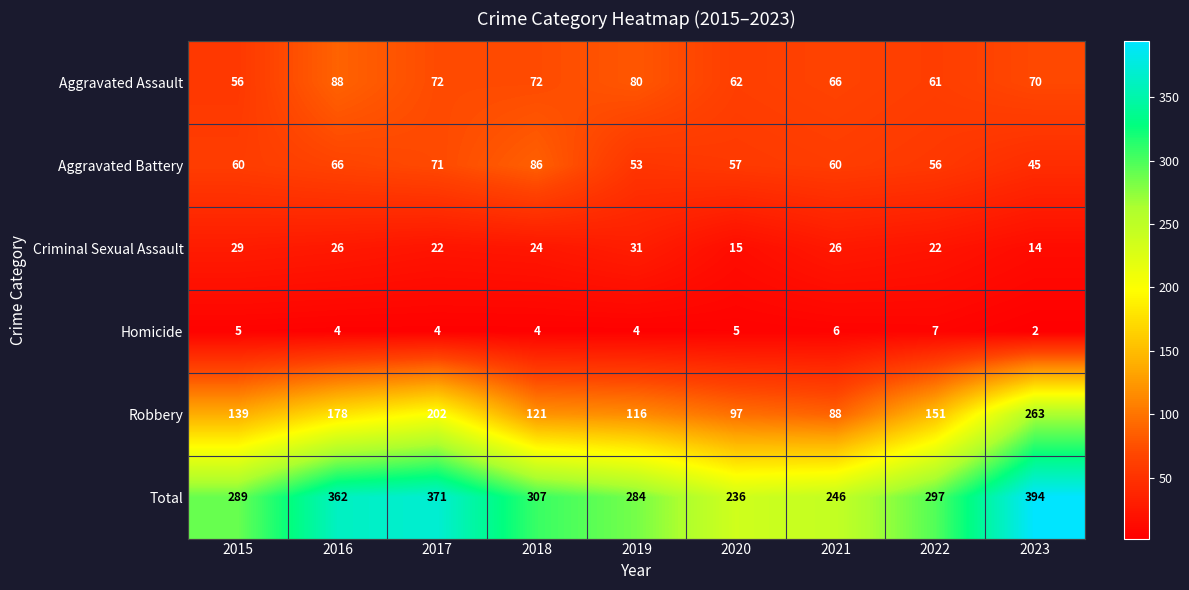

What is the difference between the second highest and minimum values in the Criminal Sexual Assault series?

15